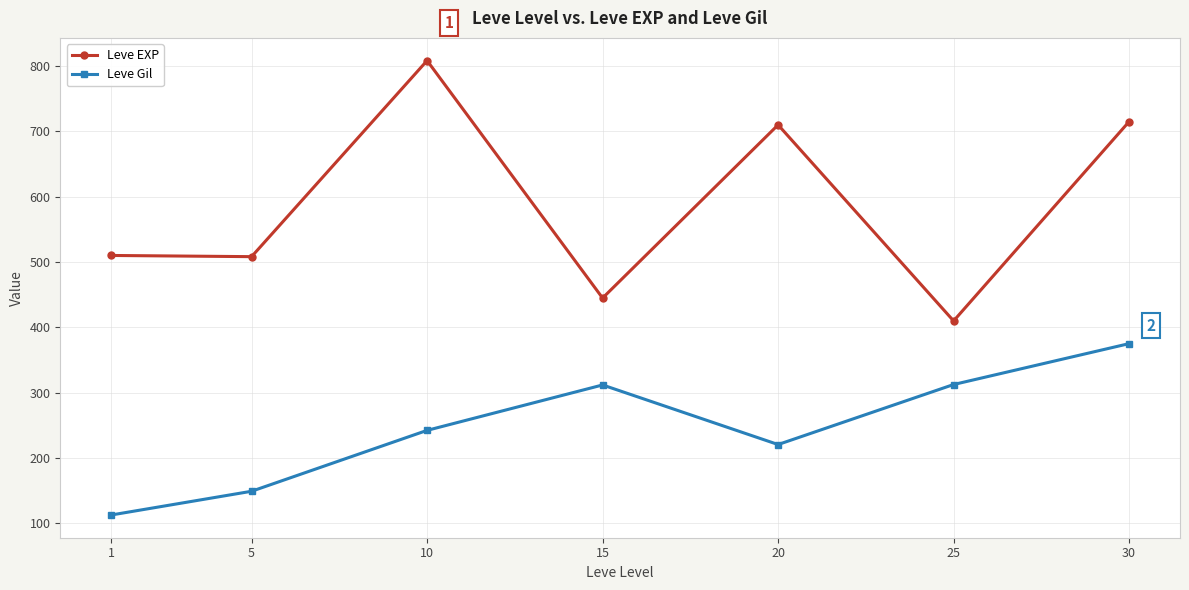

What is the difference between the Leve Gil values at 25 and 1?

199.7